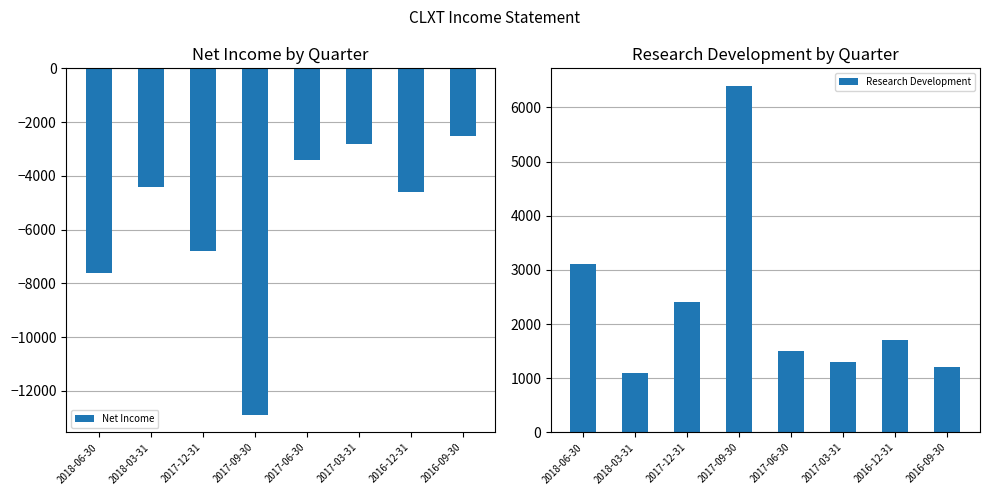

What position from the right is 2017-12-31?

6